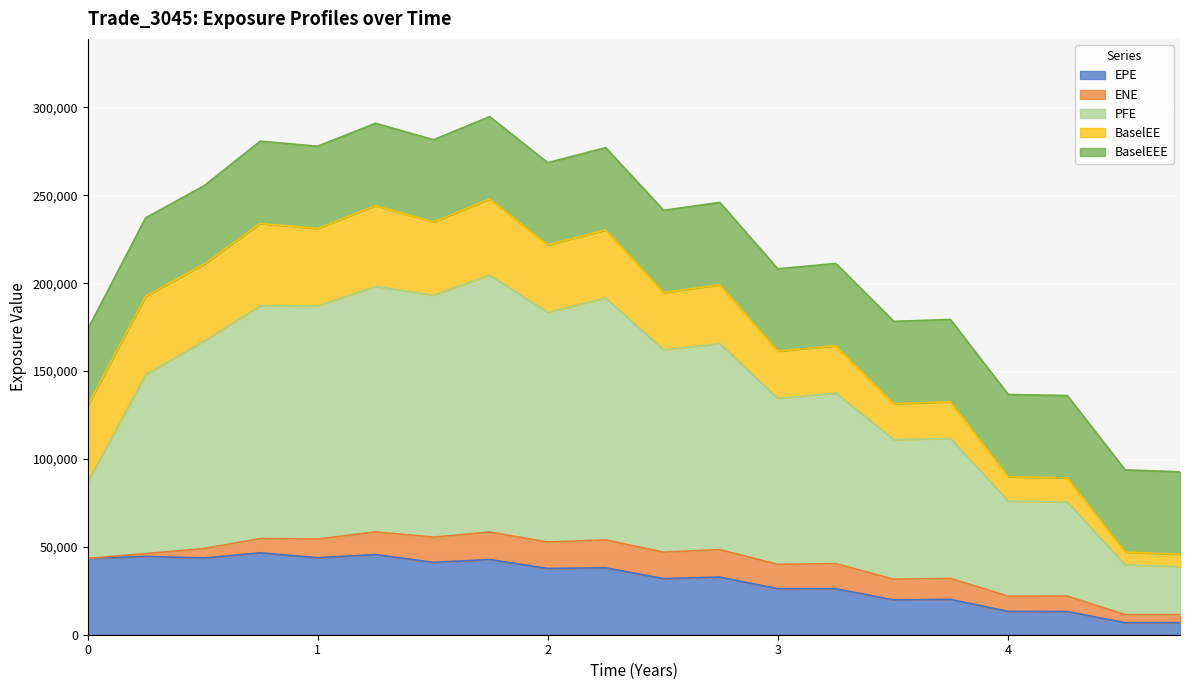

How many lines are shown in the chart?

5